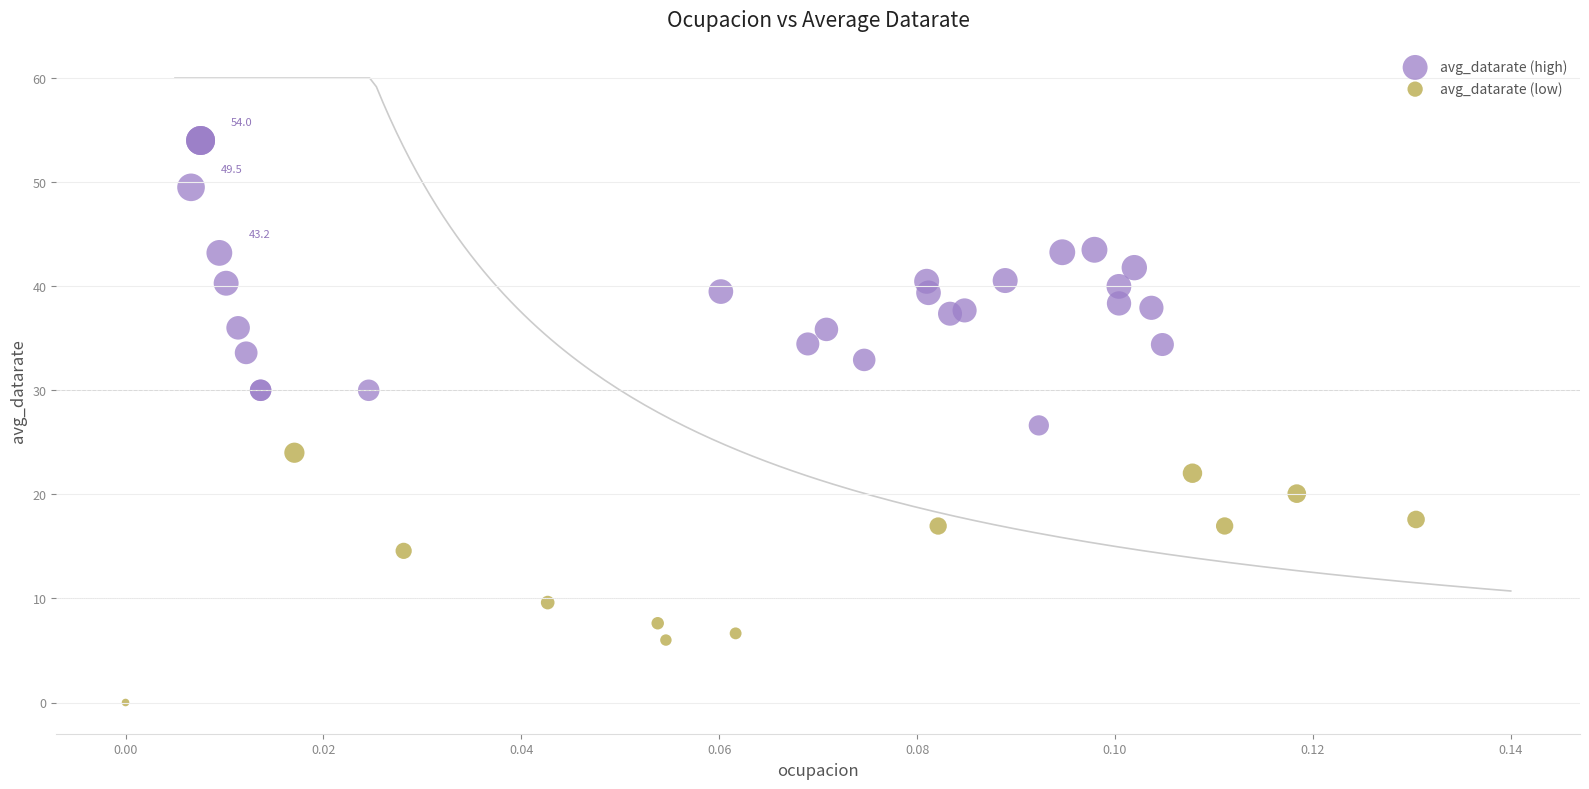

Which series reaches the maximum Y coordinate?

avg_datarate (high)